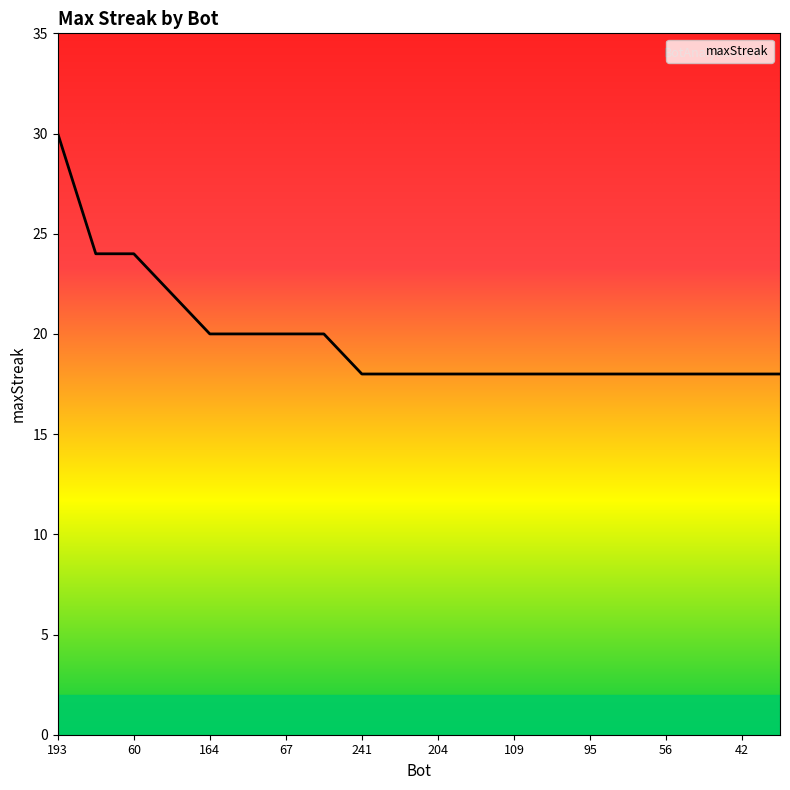

What is the difference between the maximum and minimum values?

12